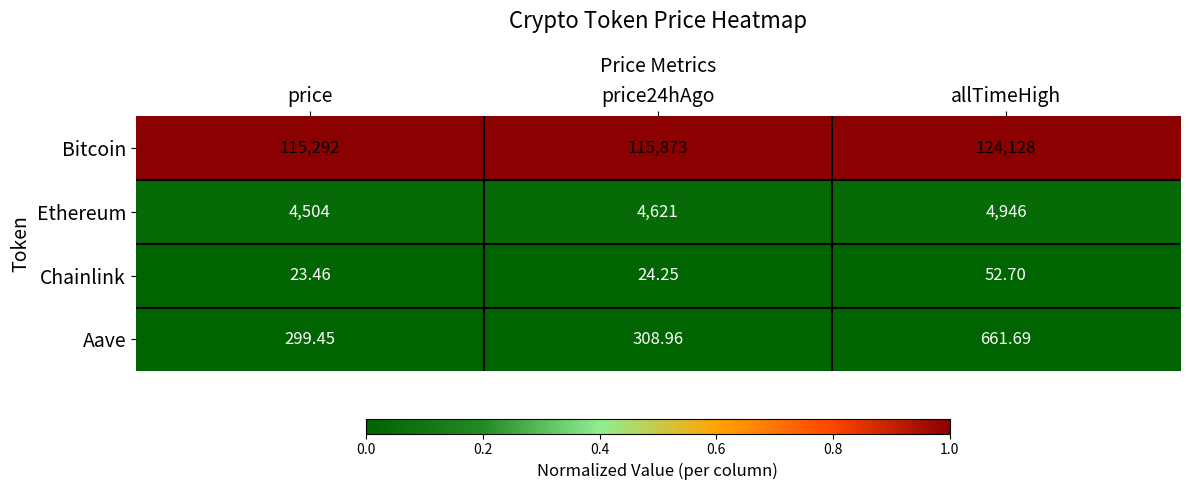

Between price and price24hAgo, which series saw the biggest shift?

Bitcoin